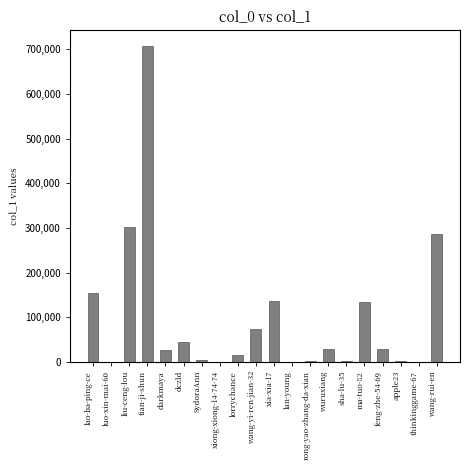

What is the change in value from liu-ceng-lou to darkmaya?

-276193